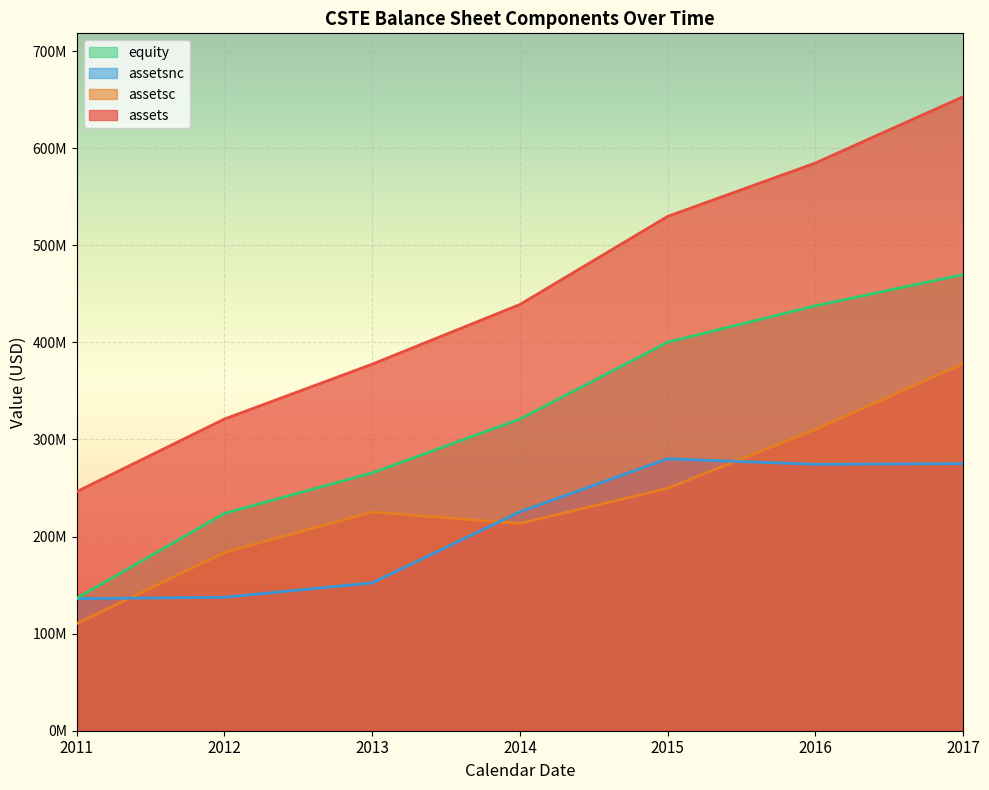

What is the smallest value displayed?

110307000